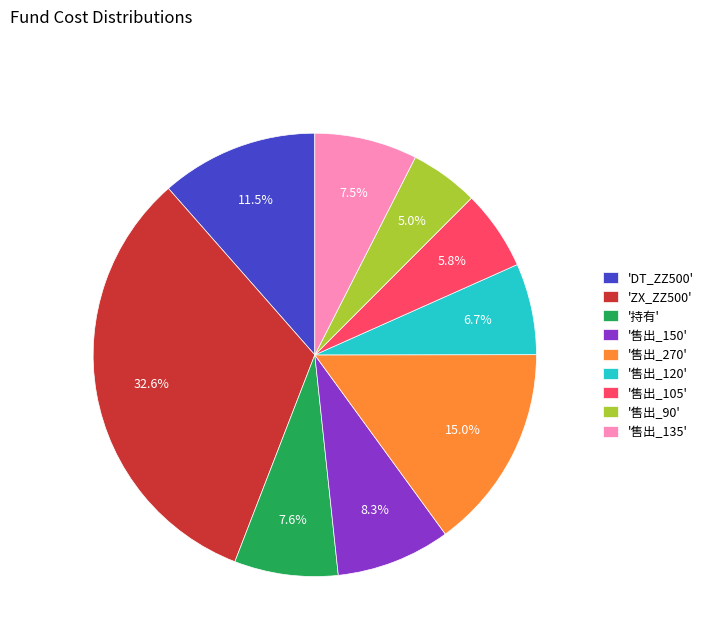

How much of the chart is everything except '售出_120'?

93.3%